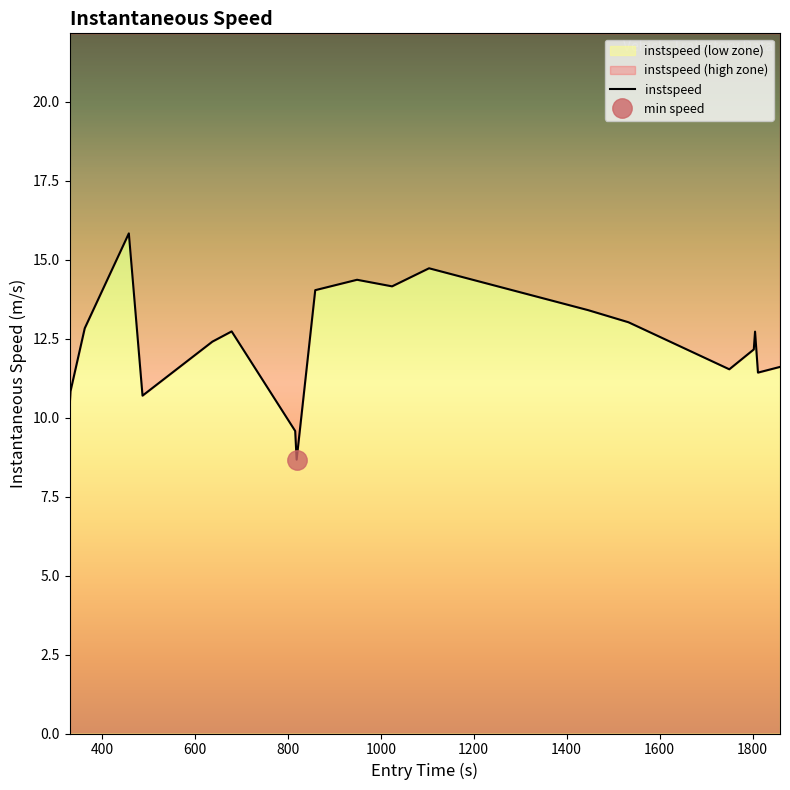

How many interior local peaks (higher than both neighbors) does the data have?

5